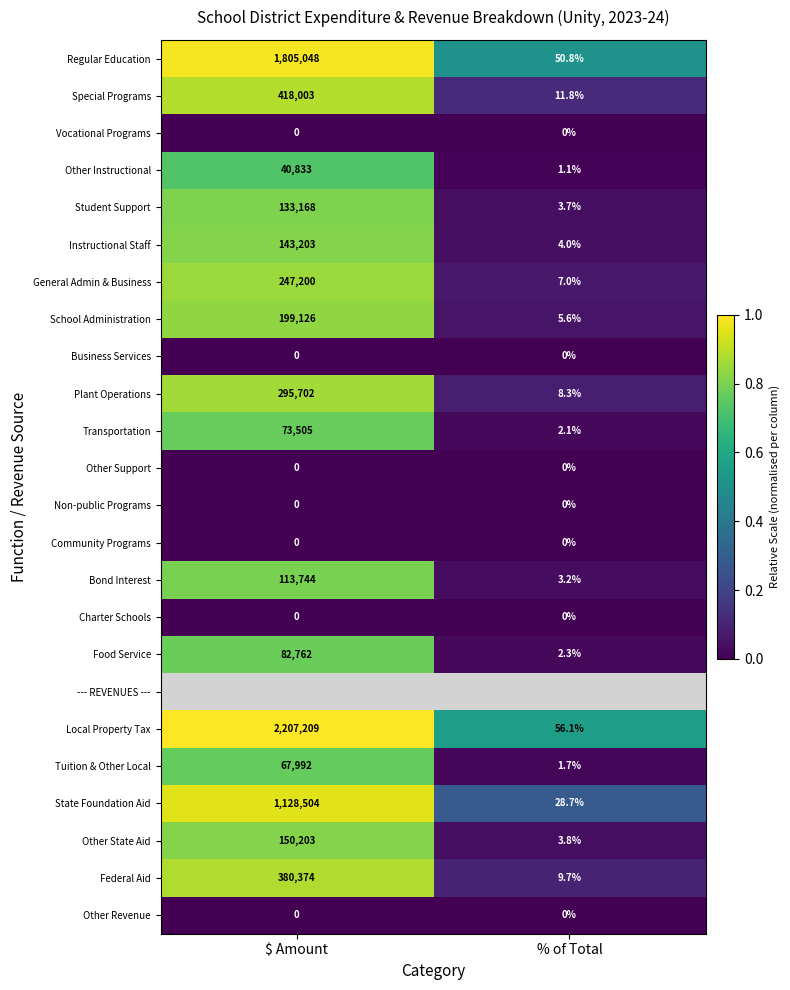

At how many categories does at least one series exceed 0?

2